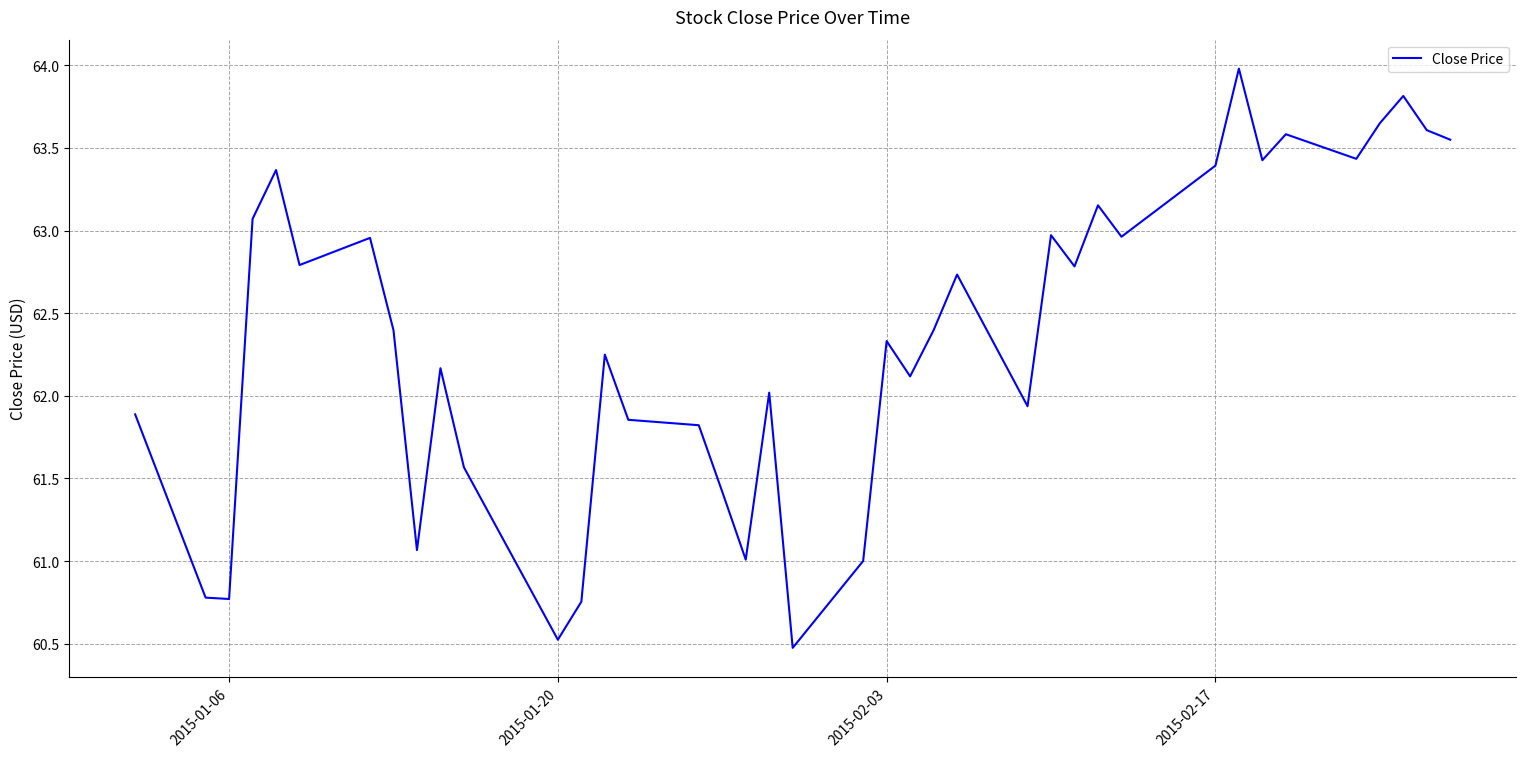

What is the difference between the maximum and minimum values?

3.5